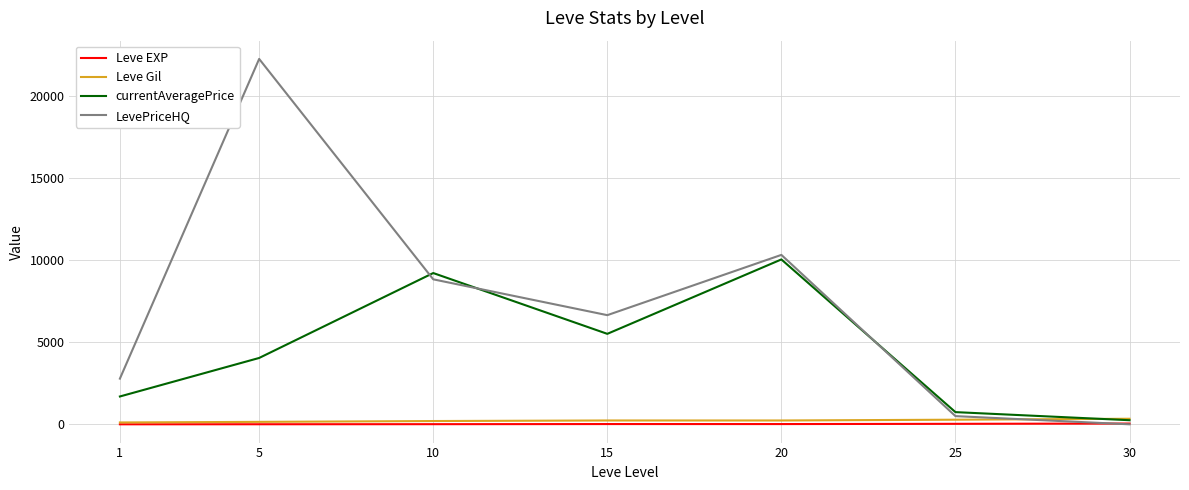

Which series changed the most between 1 and 5?

LevePriceHQ